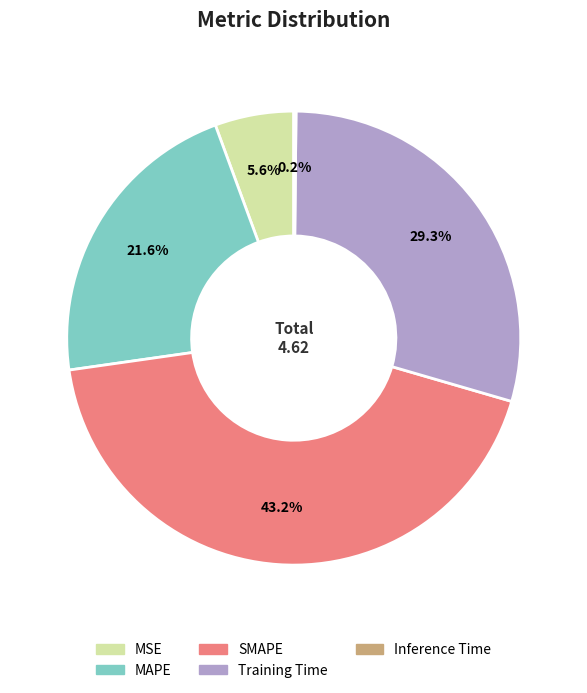

Between MAPE and SMAPE, which is larger?

SMAPE